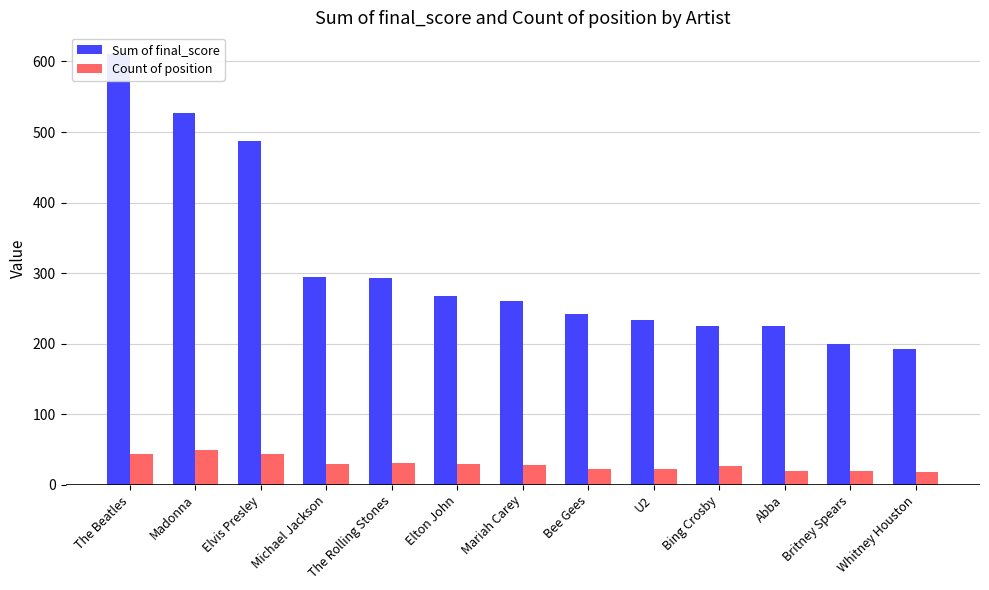

What is the label of the 1st bar from the right?

Whitney Houston